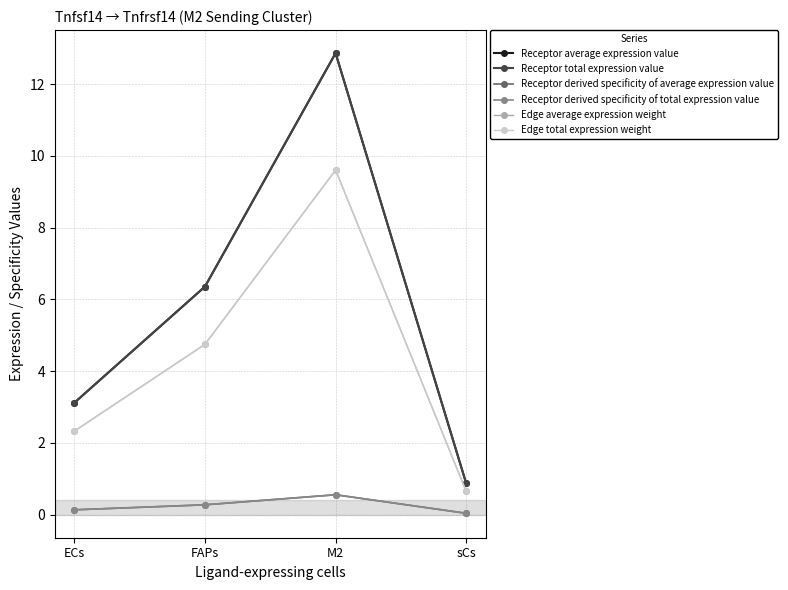

Reading left to right, list all the values displayed in this chart.

Receptor average expression value: ECs=3.1	FAPs=6.4	M2=12.9	sCs=0.9
Receptor total expression value: ECs=3.1	FAPs=6.4	M2=12.9	sCs=0.9
Receptor derived specificity of average expression value: ECs=0.1	FAPs=0.3	M2=0.6	sCs=0.0
Receptor derived specificity of total expression value: ECs=0.1	FAPs=0.3	M2=0.6	sCs=0.0
Edge average expression weight: ECs=2.3	FAPs=4.7	M2=9.6	sCs=0.6
Edge total expression weight: ECs=2.3	FAPs=4.7	M2=9.6	sCs=0.6